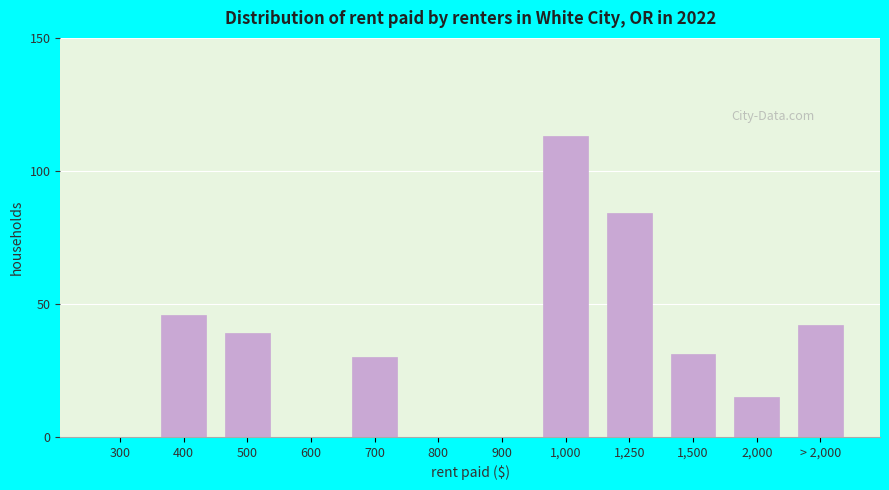

Reading left to right, list all the values displayed in this chart.

300=0	400=46	500=39	600=0	700=30	800=0	900=0	1,000=113	1,250=84	1,500=31	2,000=15	> 2,000=42